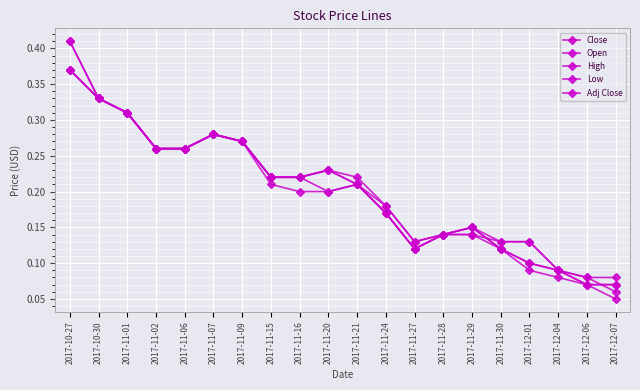

Which series ends up on top after the final intersection of Open and Adj Close?

Adj Close